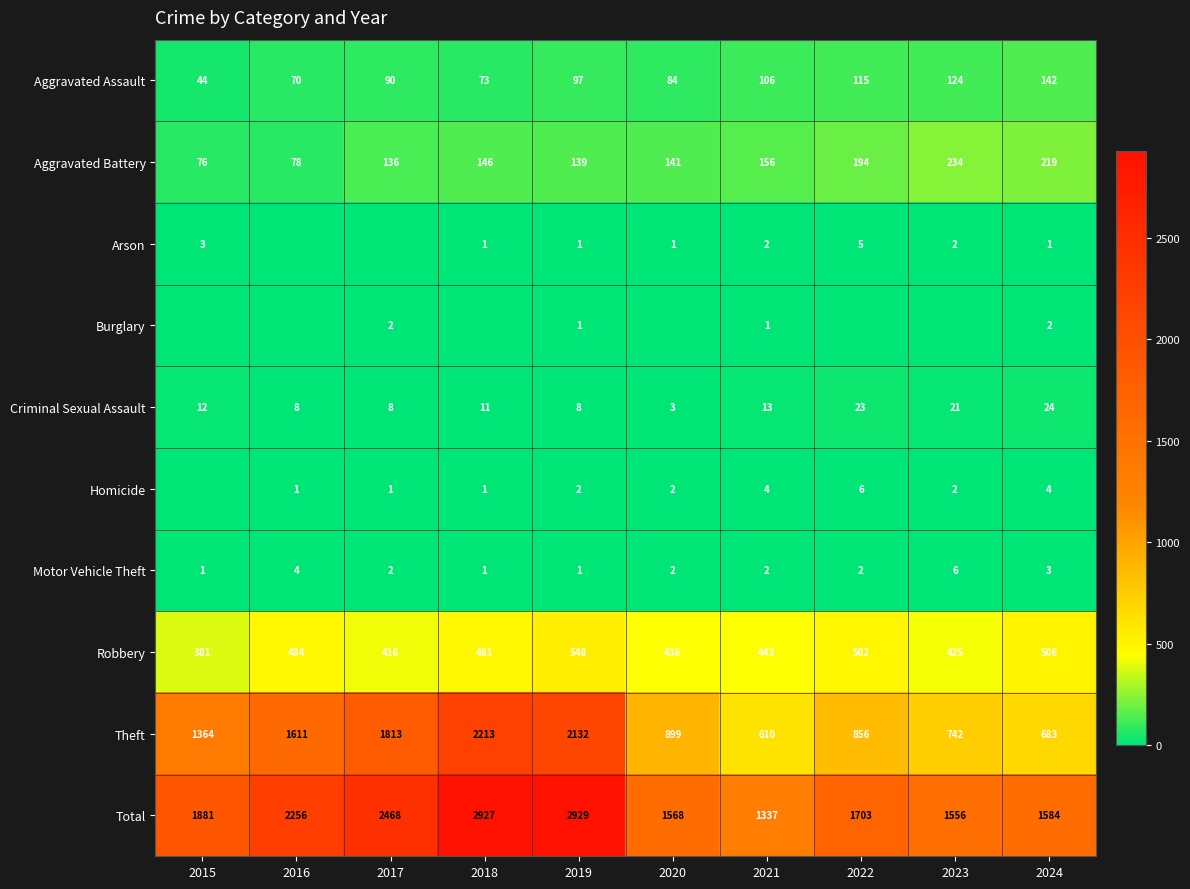

Is the value of Theft at 2018 greater than the value of Arson at 2022?

Yes